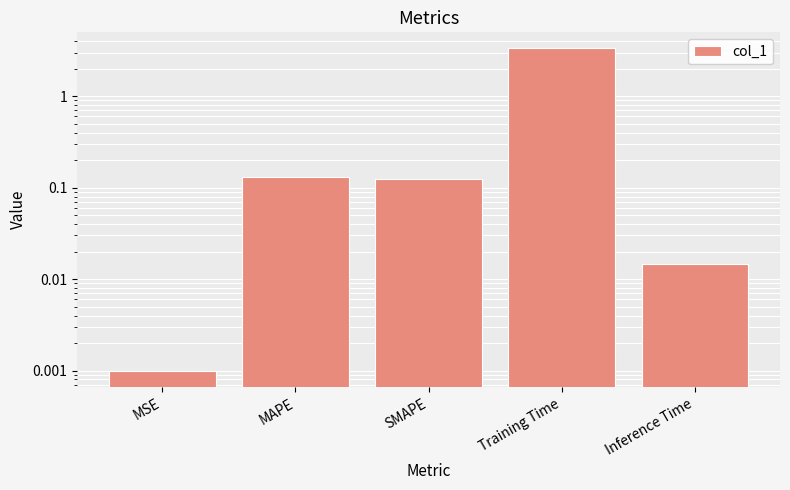

Read the value at SMAPE.

0.1